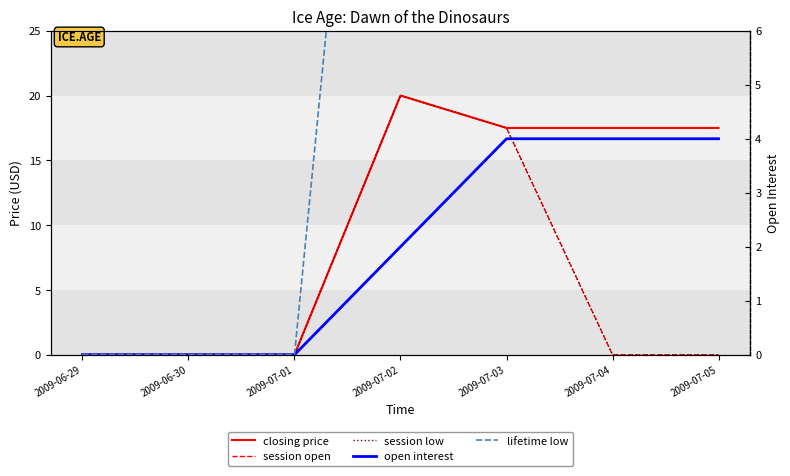

What is the difference between the closing price values at 2009-07-02 and 2009-07-05?

2.5